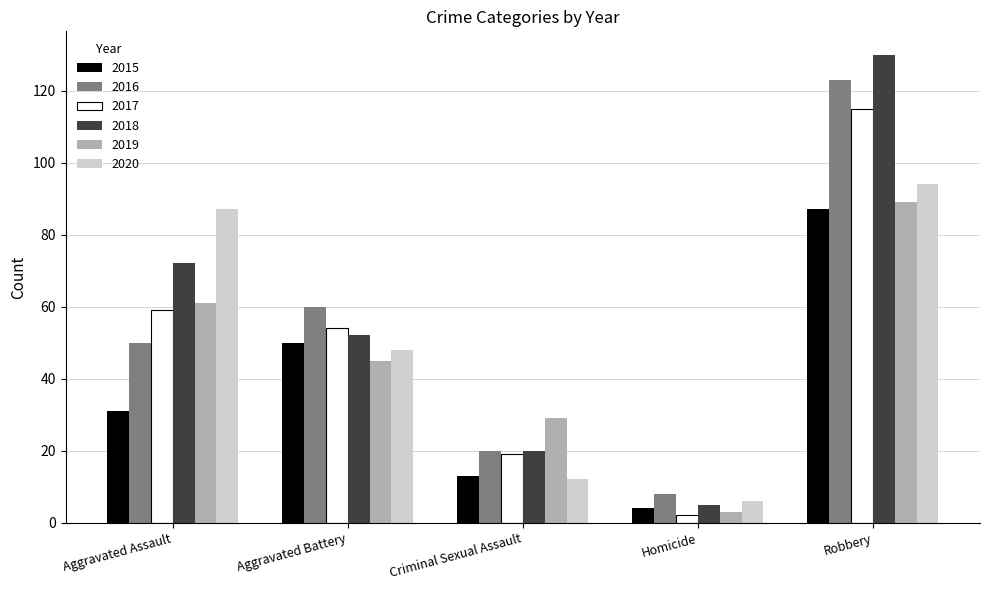

What is the spread (max minus min) of values at Criminal Sexual Assault?

17